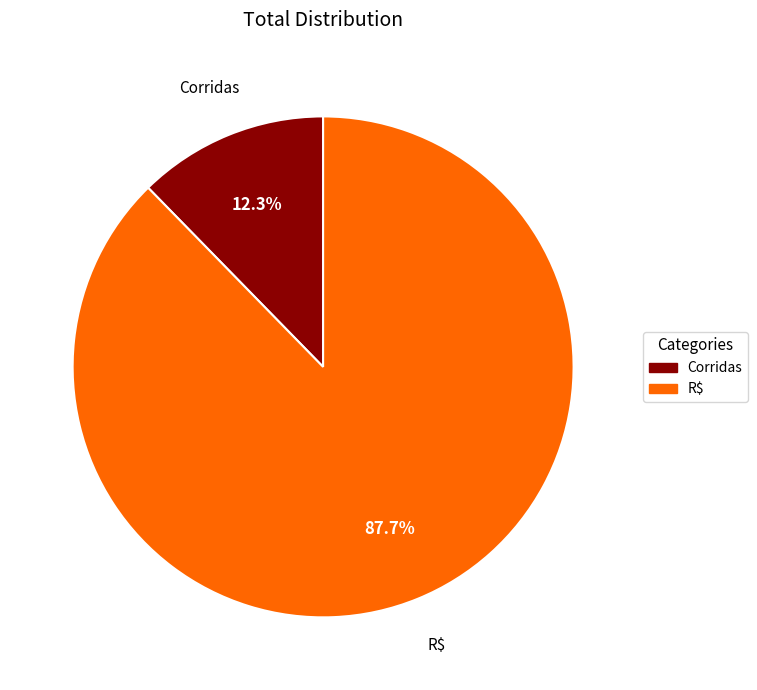

The R$ slice represents 88% of the pie. True or false?

True